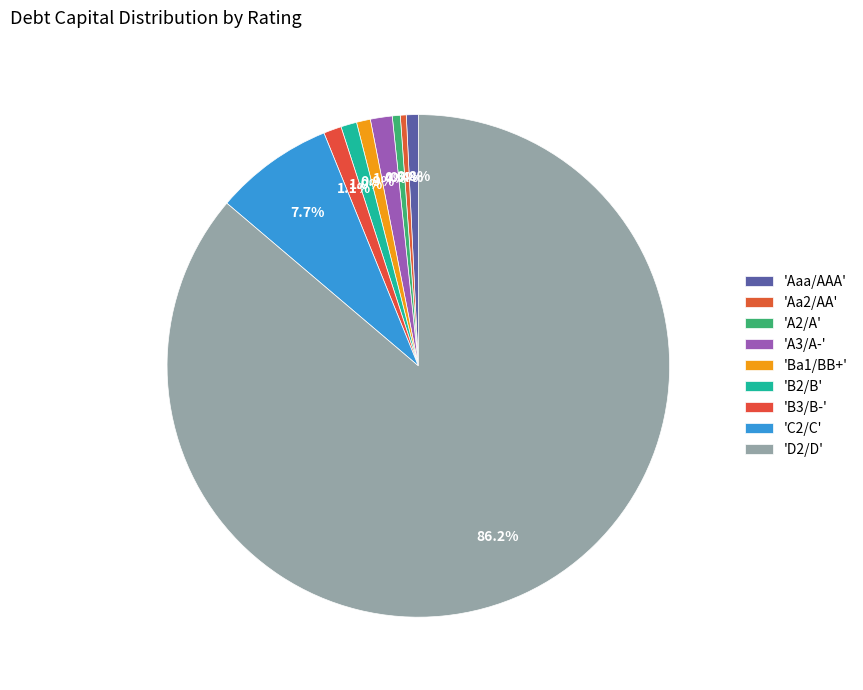

Which slice is the largest?

D2/D